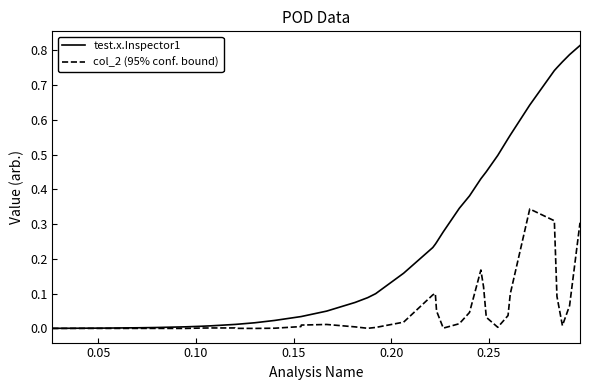

Which series has the largest total across all categories?

test.x.Inspector1